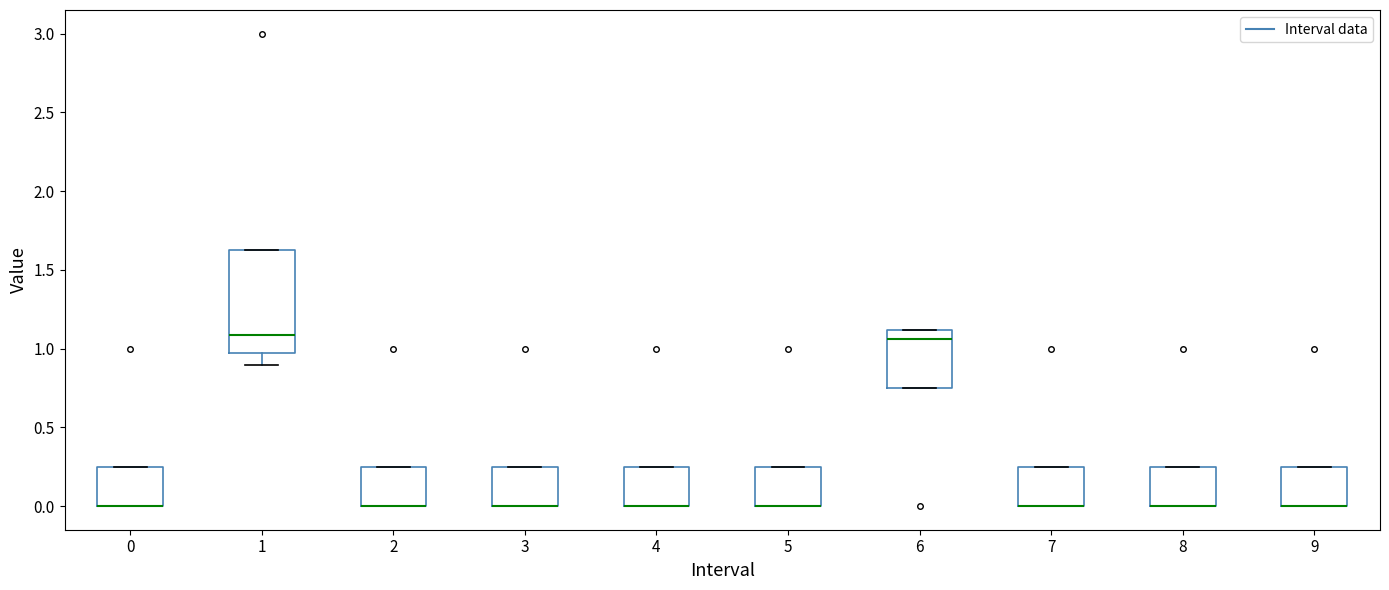

Reading left to right, read every box against the y-axis: the position of its median line, the range the box covers, and the ends of its whiskers. The values are not printed on the chart, so give them approximately, as read against the axis.

0: median 0.00 (drawn on the box's lower edge), box 0.00 to 0.25, whiskers 0.00 to 0.25
1: median 1.10, box 0.95 to 1.65, whiskers 0.90 to 1.65
2: median 0.00 (drawn on the box's lower edge), box 0.00 to 0.25, whiskers 0.00 to 0.25
3: median 0.00 (drawn on the box's lower edge), box 0.00 to 0.25, whiskers 0.00 to 0.25
4: median 0.00 (drawn on the box's lower edge), box 0.00 to 0.25, whiskers 0.00 to 0.25
5: median 0.00 (drawn on the box's lower edge), box 0.00 to 0.25, whiskers 0.00 to 0.25
6: median 1.05, box 0.75 to 1.10, whiskers 0.75 to 1.10
7: median 0.00 (drawn on the box's lower edge), box 0.00 to 0.25, whiskers 0.00 to 0.25
8: median 0.00 (drawn on the box's lower edge), box 0.00 to 0.25, whiskers 0.00 to 0.25
9: median 0.00 (drawn on the box's lower edge), box 0.00 to 0.25, whiskers 0.00 to 0.25